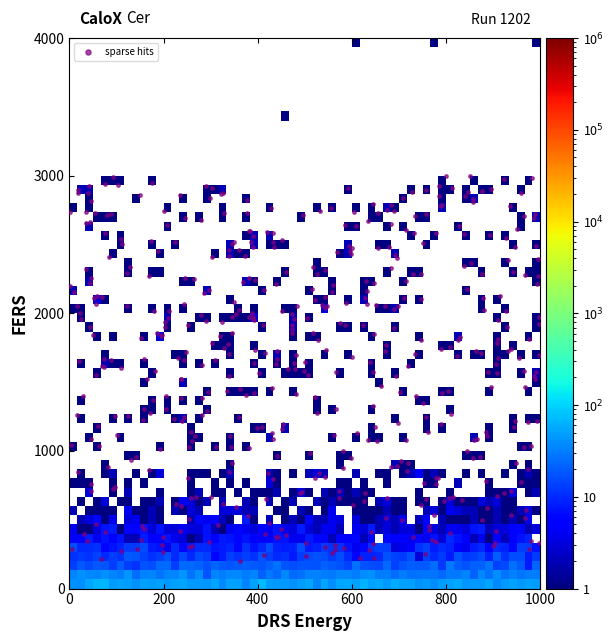

What is the range of X values (max minus min)?

997.8